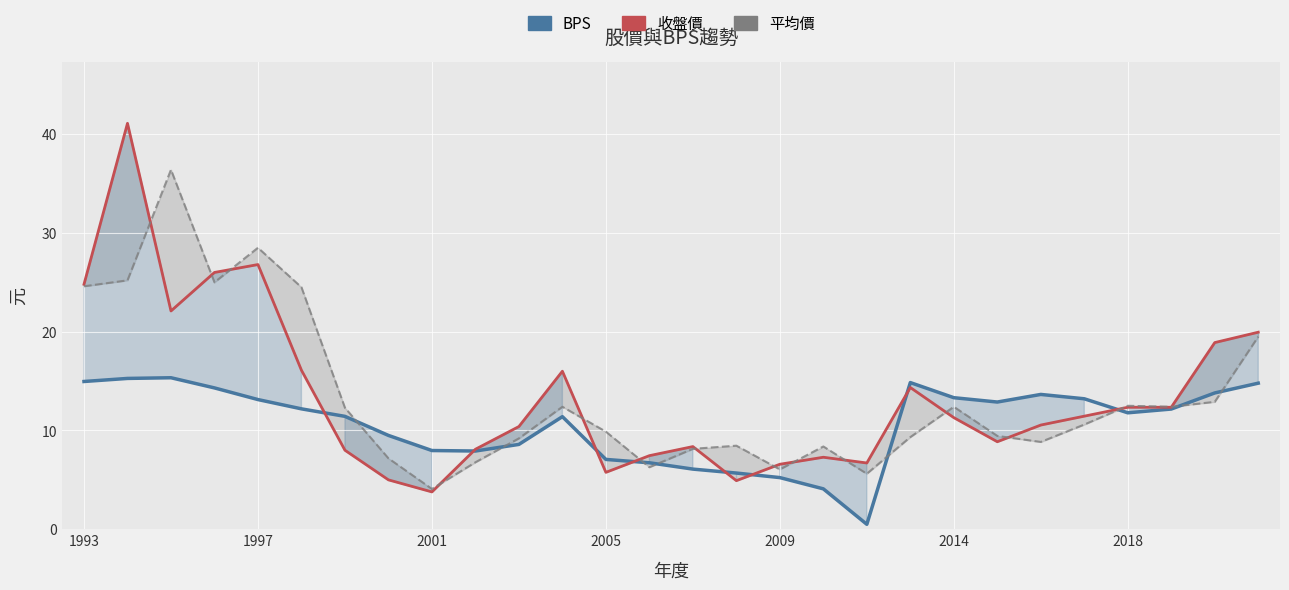

Where is the first local minimum for BPS?

9